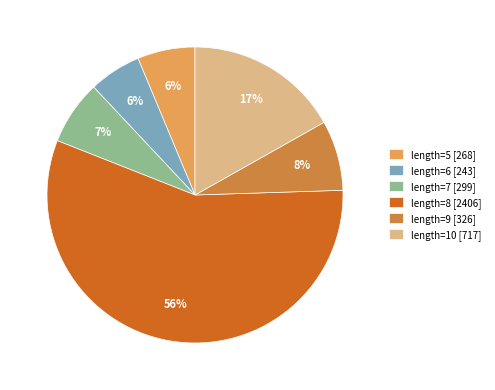

What percentage is the length=8 [2406] slice, to the nearest percent?

56%